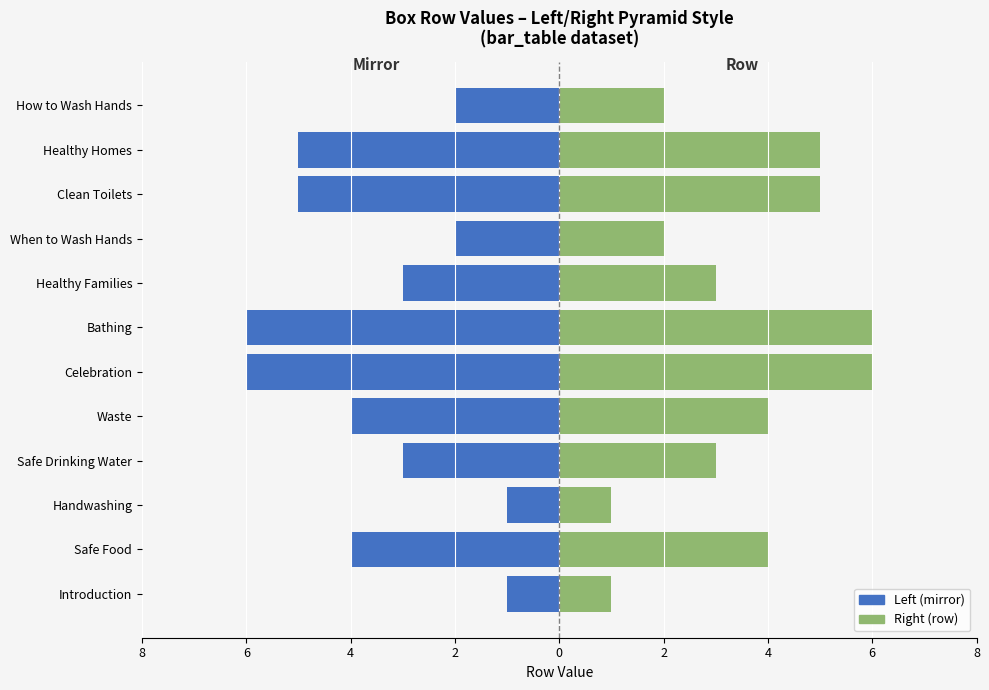

What is the difference between the second highest and second lowest values in the Left (mirror) series?

5